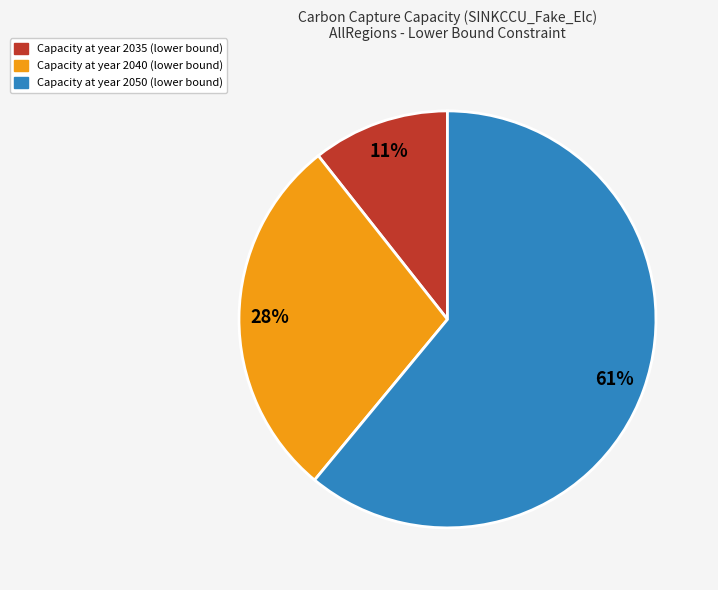

To the nearest percent, what is the difference between the largest and smallest slice percentages?

50%